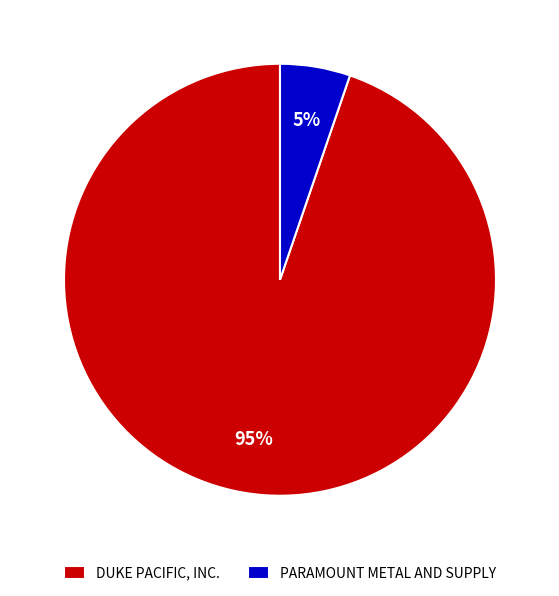

Which category has the smallest portion of the pie?

PARAMOUNT METAL AND SUPPLY